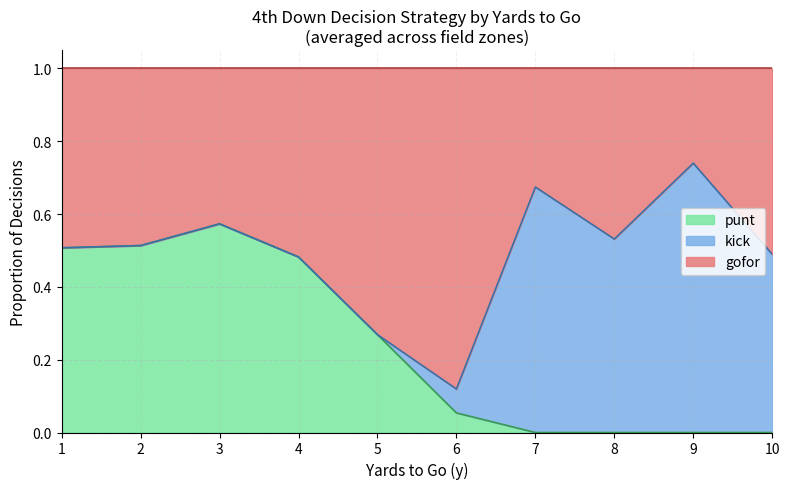

Which category has the highest value in the punt series?

3